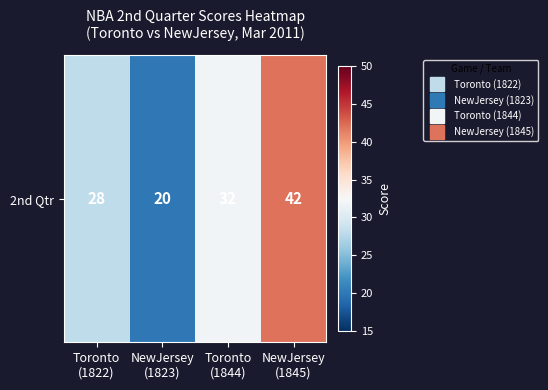

Reading left to right, list all the values displayed in this chart.

Toronto
(1822)=28	NewJersey
(1823)=20	Toronto
(1844)=32	NewJersey
(1845)=42